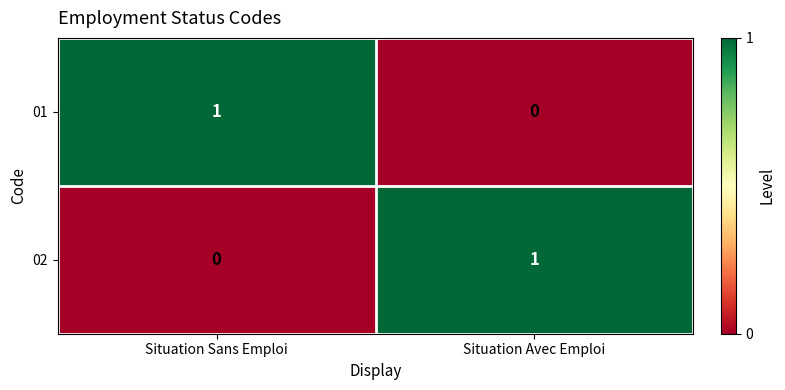

Where is 01 nearest to the value 0?

Situation Avec Emploi